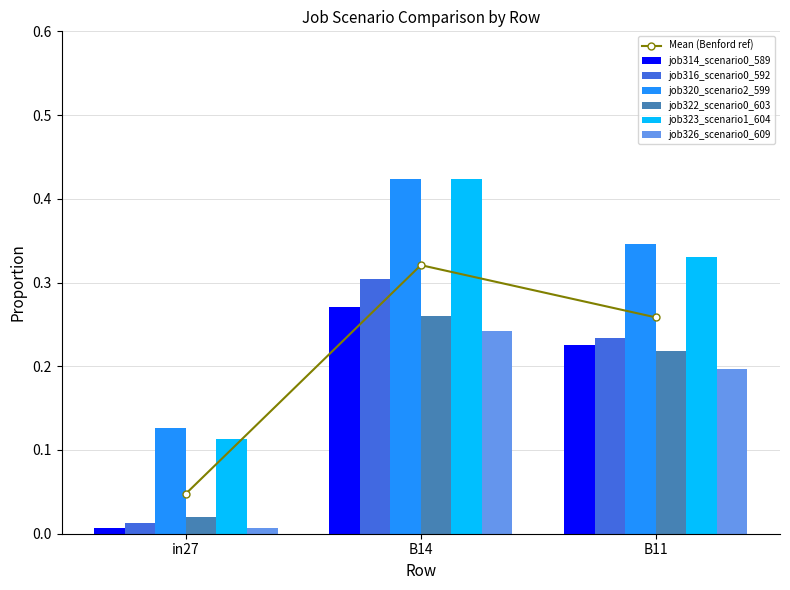

Rank the series at in27 from highest to lowest value.

job320_scenario2_599, job323_scenario1_604, job322_scenario0_603, job316_scenario0_592, job314_scenario0_589, job326_scenario0_609